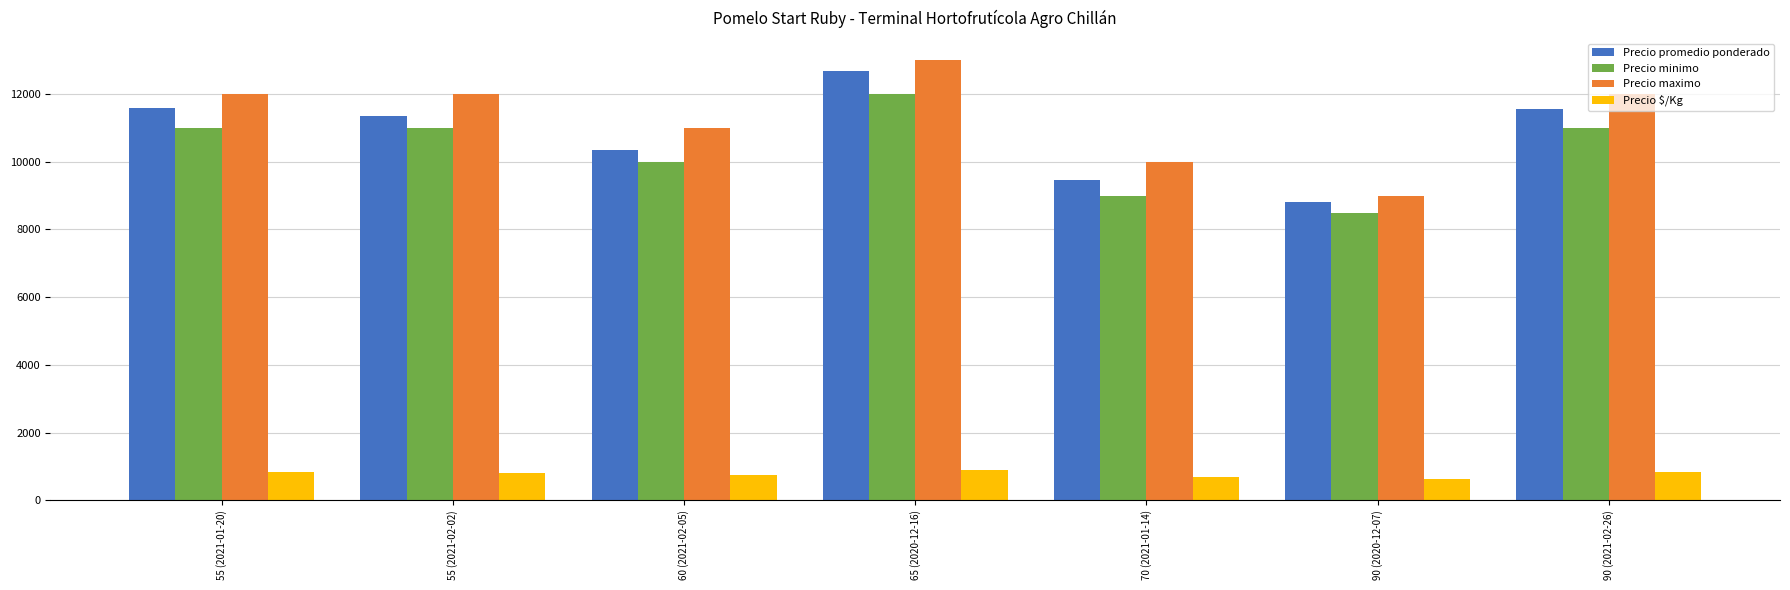

What is the sum of all Precio minimo values?

72500